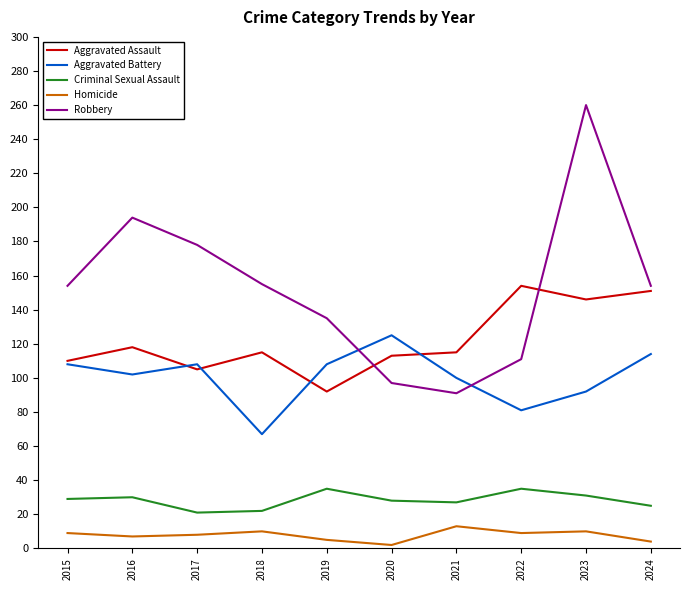

What is the approximate value of Aggravated Battery at 2017, to the nearest 5?

110